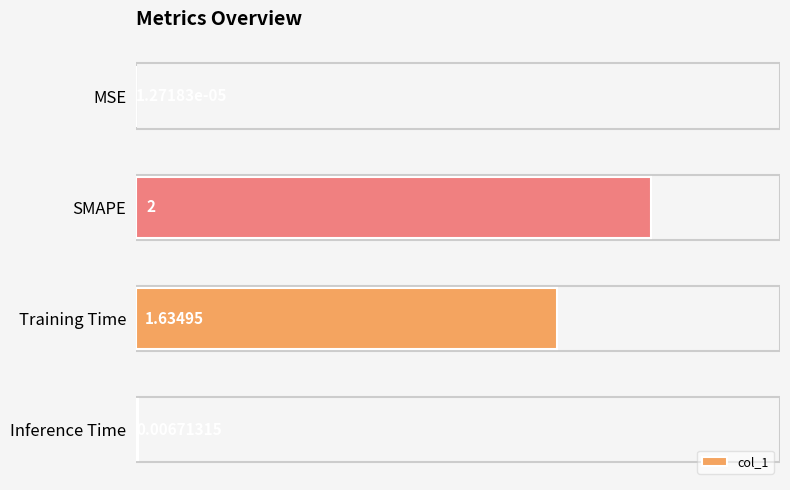

What is the change in value from SMAPE to Inference Time?

-2.0